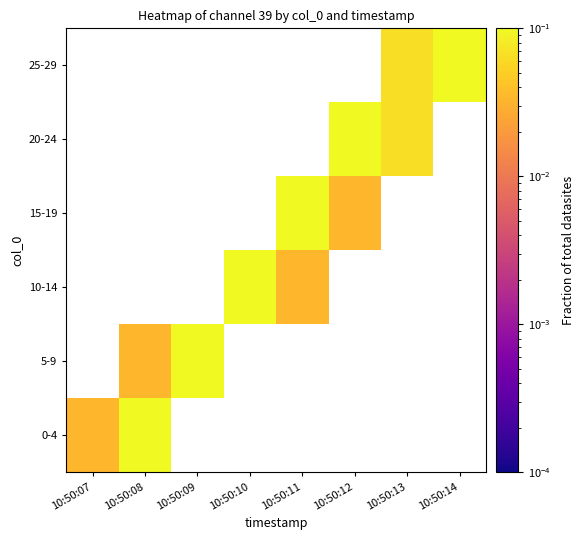

At how many categories does at least one series exceed 0?

8